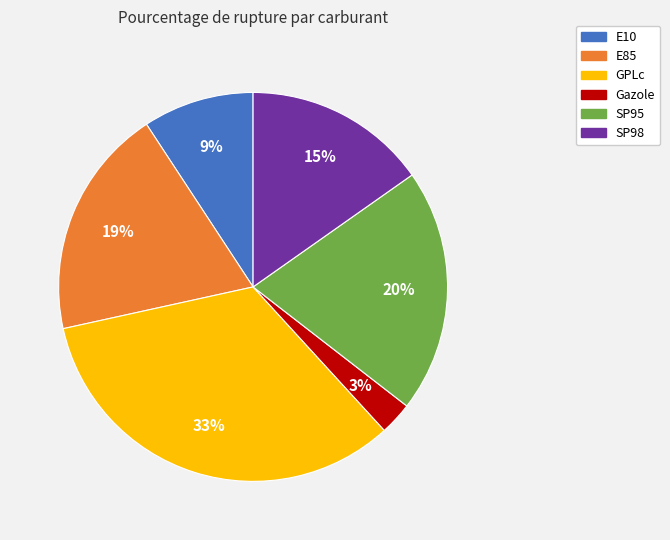

Between E85 and SP95, which is larger?

SP95